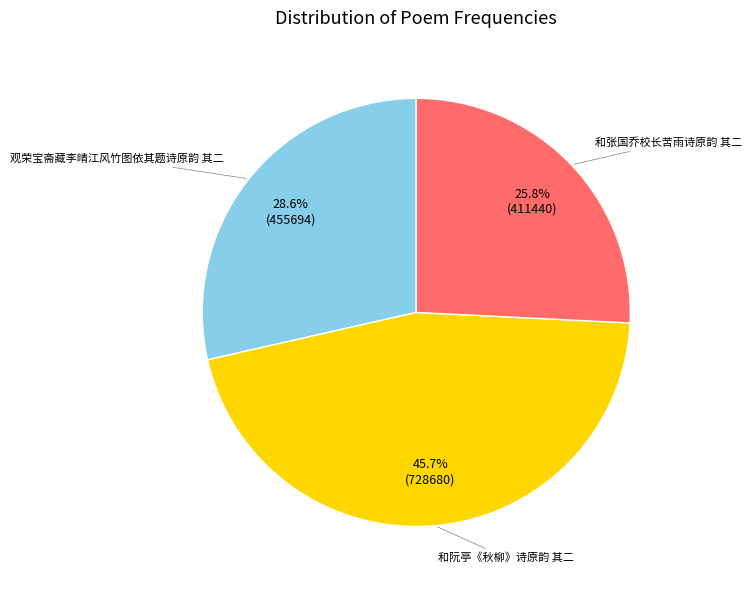

Is there a majority slice in this chart?

No